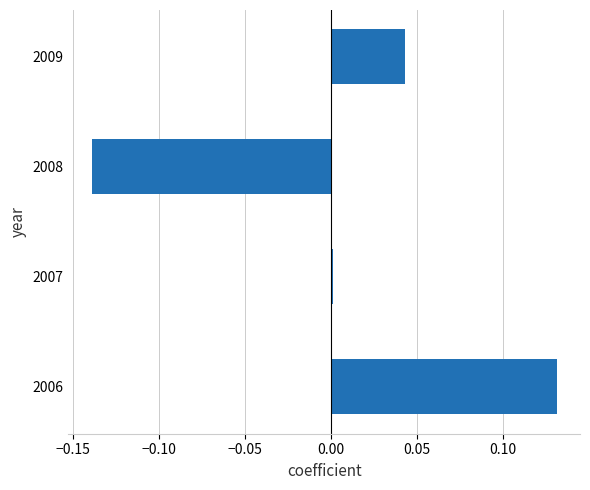

How many data points are above 0?

3